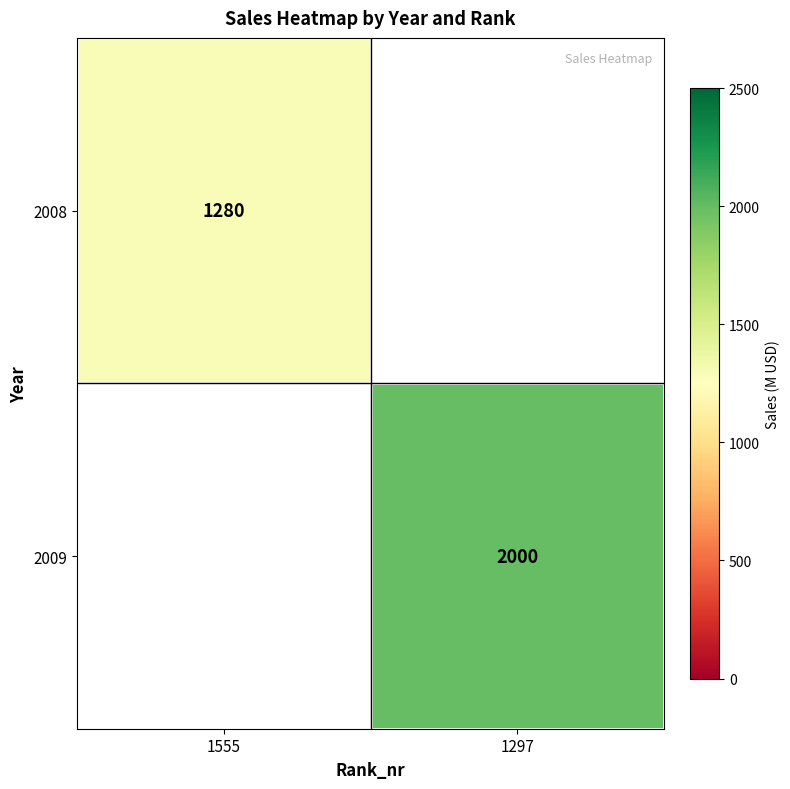

True or false: 2009 has a value of 2691 at 1297.

False